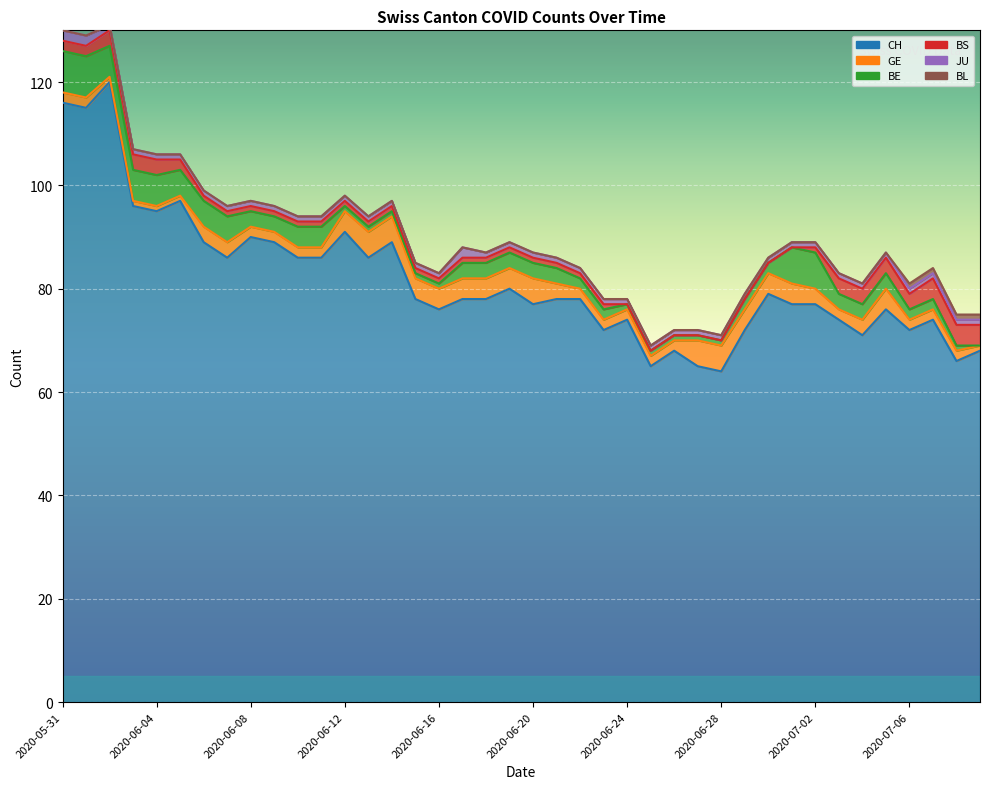

How many interior local peaks does the JU series have?

1